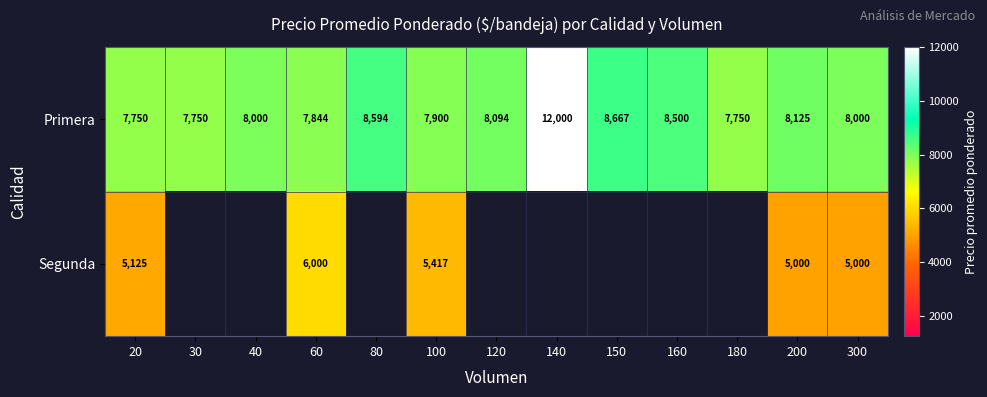

Read the Primera value at 140, to the nearest 100.

12000